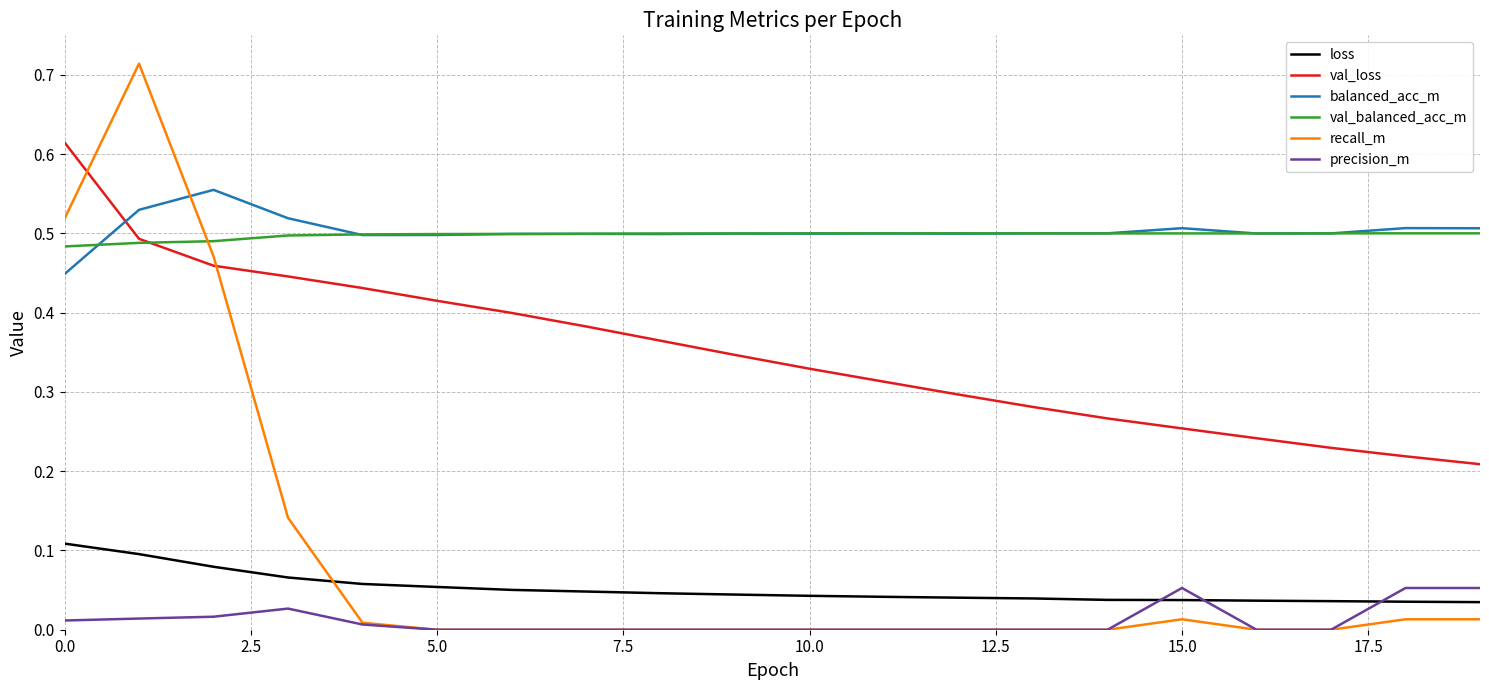

Rank the series by their maximum value, from highest to lowest.

recall_m, val_loss, balanced_acc_m, val_balanced_acc_m, loss, precision_m